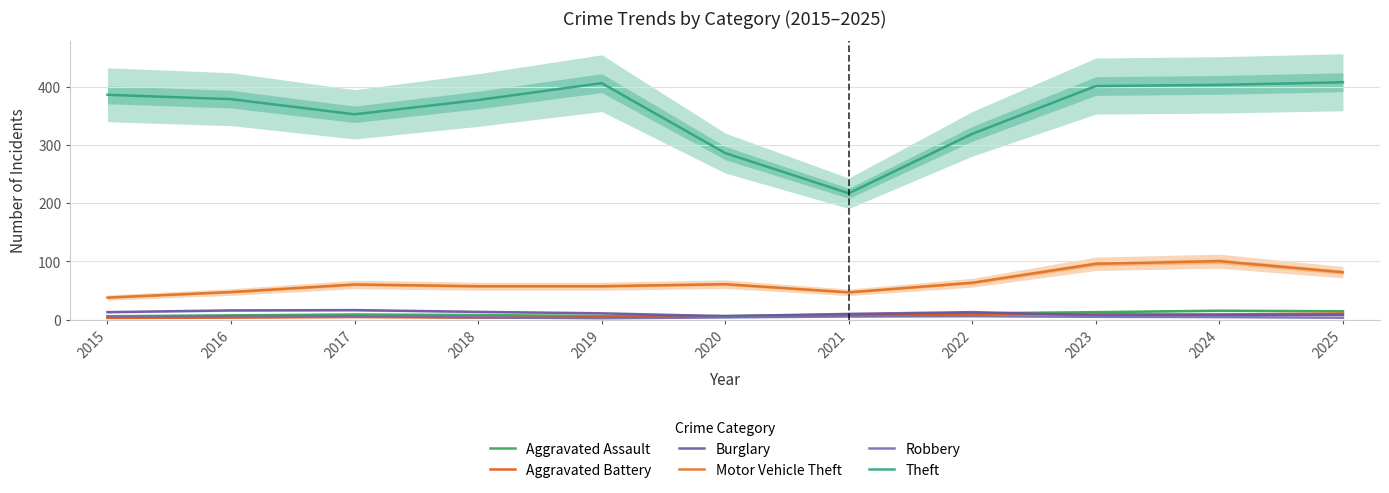

Is this an area chart (filled region under the line)?

No